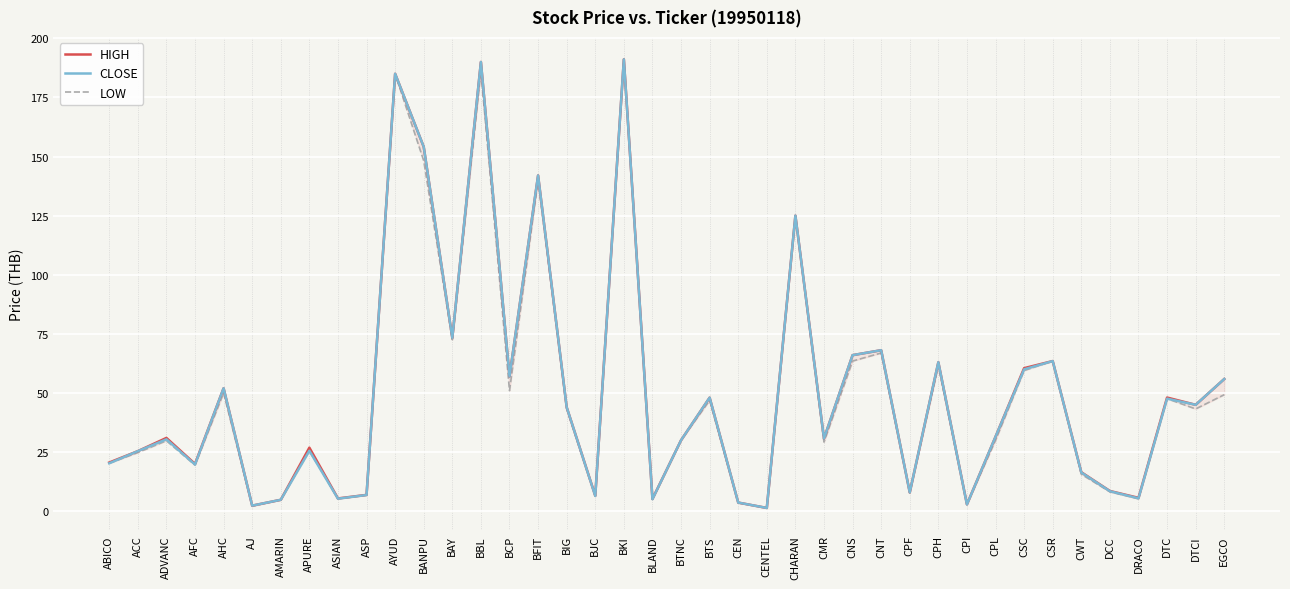

Where is LOW nearest to the value 96?

BAY